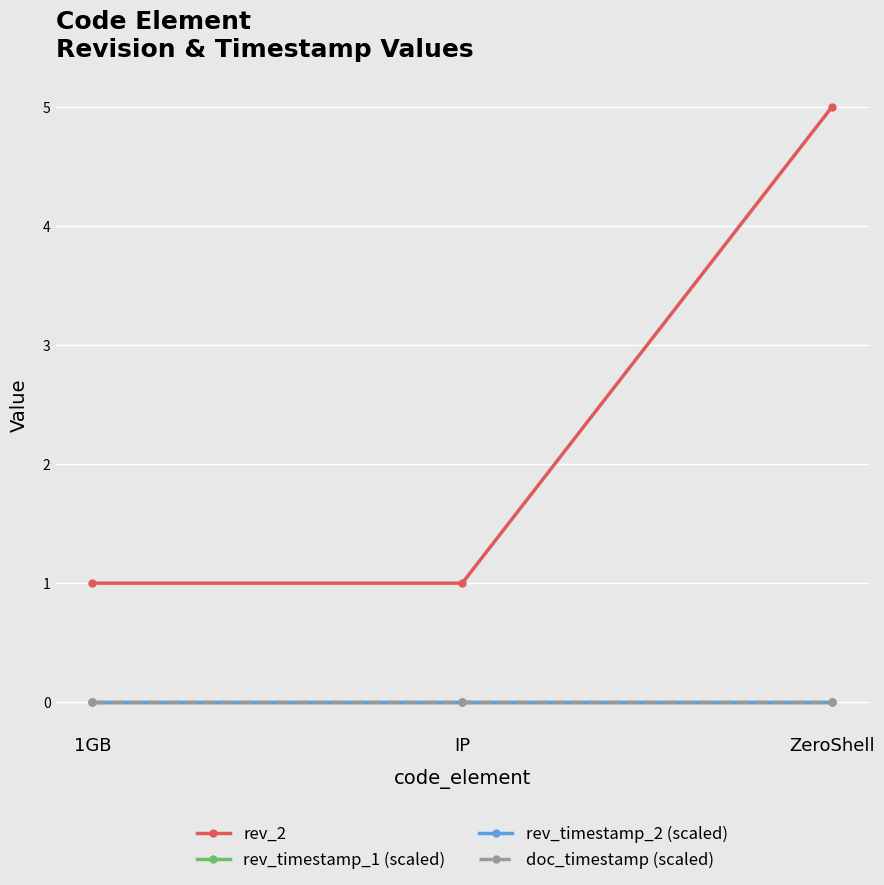

What is the maximum value for rev_2?

5